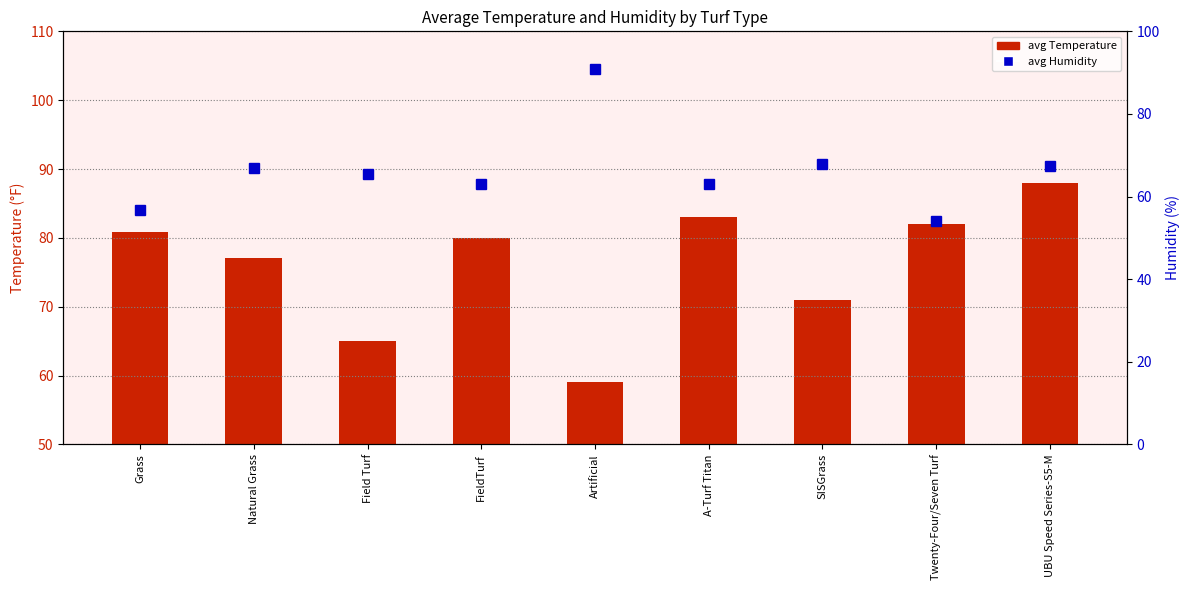

Is it true that avg Humidity equals 86.2 at Twenty-Four/Seven Turf?

False